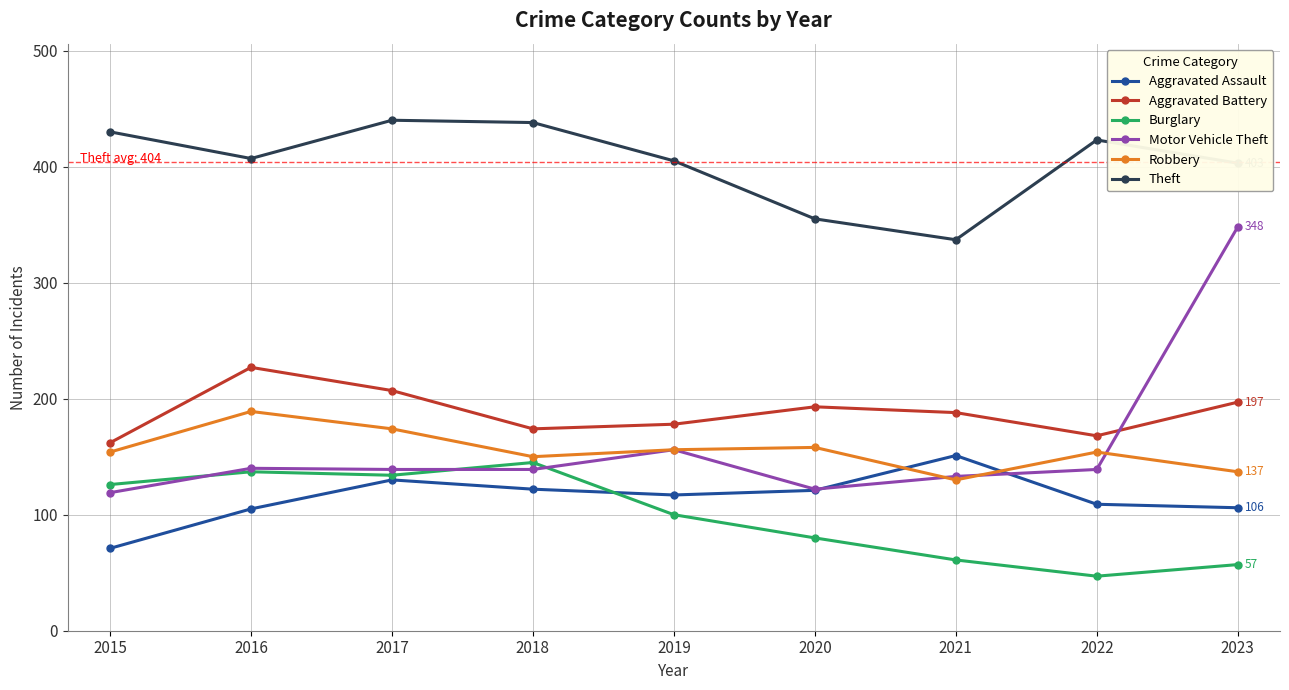

Rank the series at 2022 from lowest to highest value.

Burglary, Aggravated Assault, Motor Vehicle Theft, Robbery, Aggravated Battery, Theft